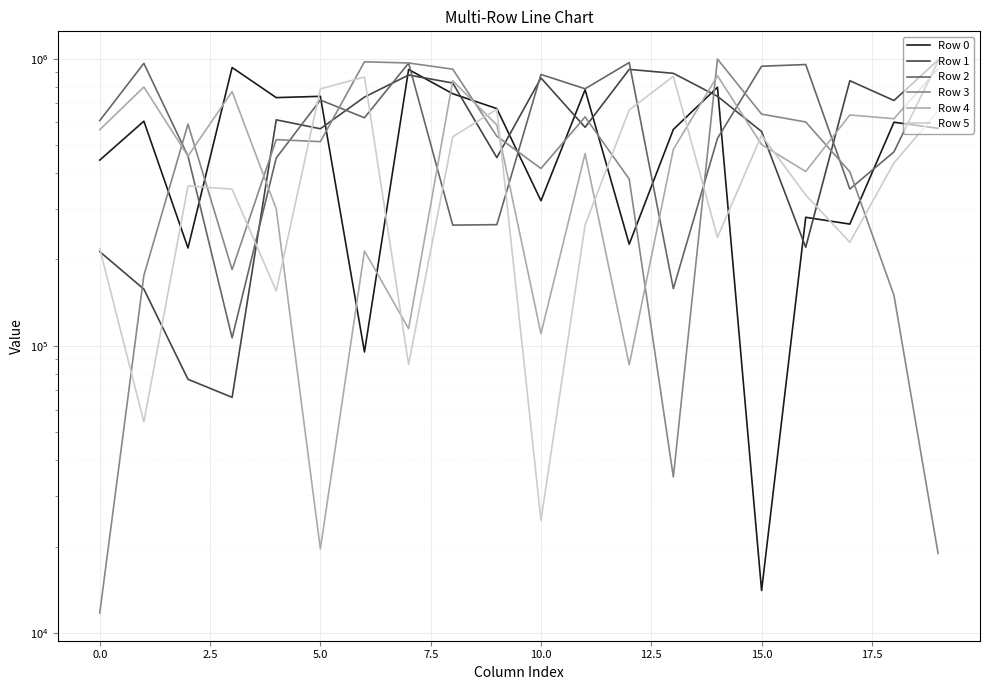

What is the maximum value shown in the chart?

997843